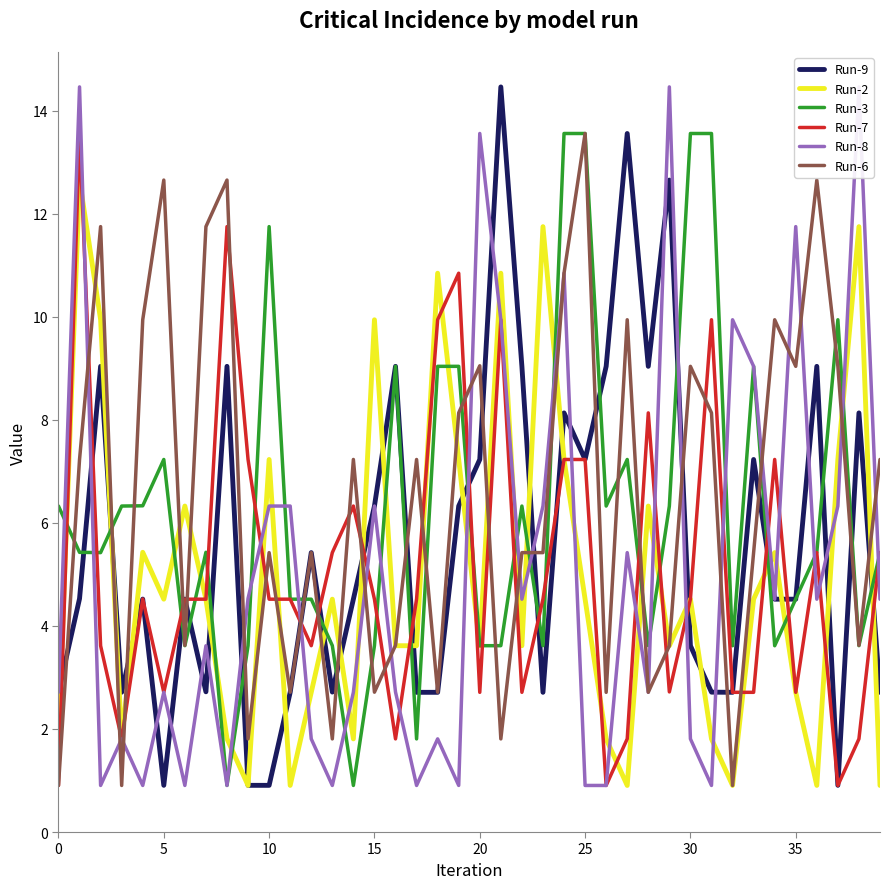

How many lines are shown in the chart?

6